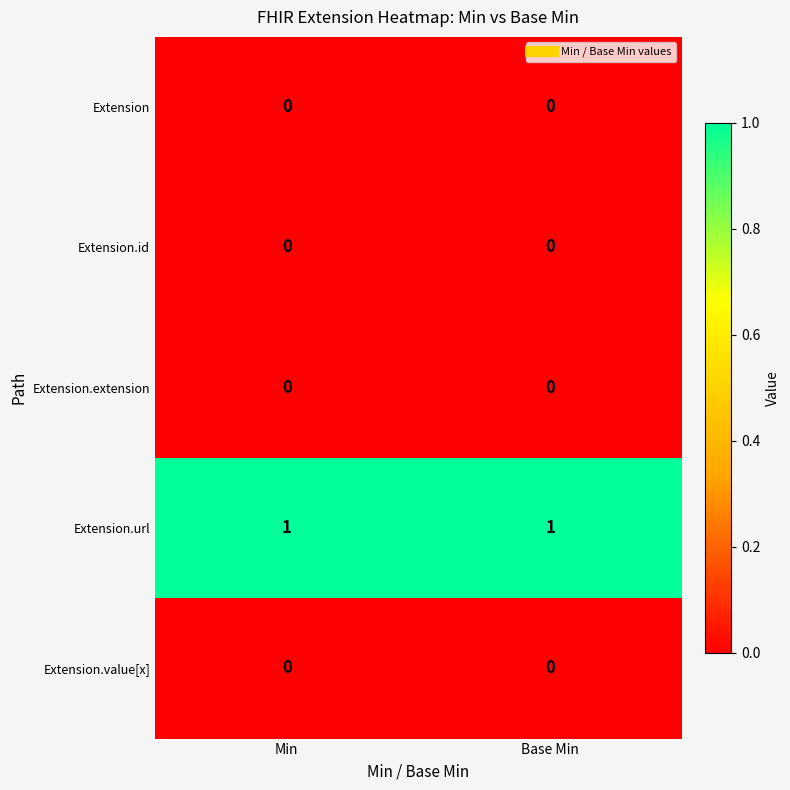

Reading left to right, what are all the values shown in this chart?

Extension: 0	0
Extension.id: 0	0
Extension.extension: 0	0
Extension.url: 1	1
Extension.value[x]: 0	0